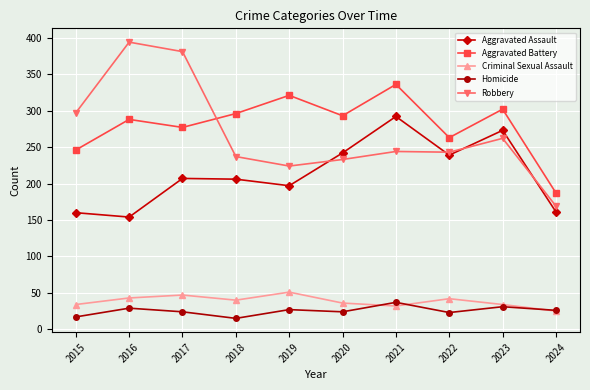

How many lines are shown in the chart?

5